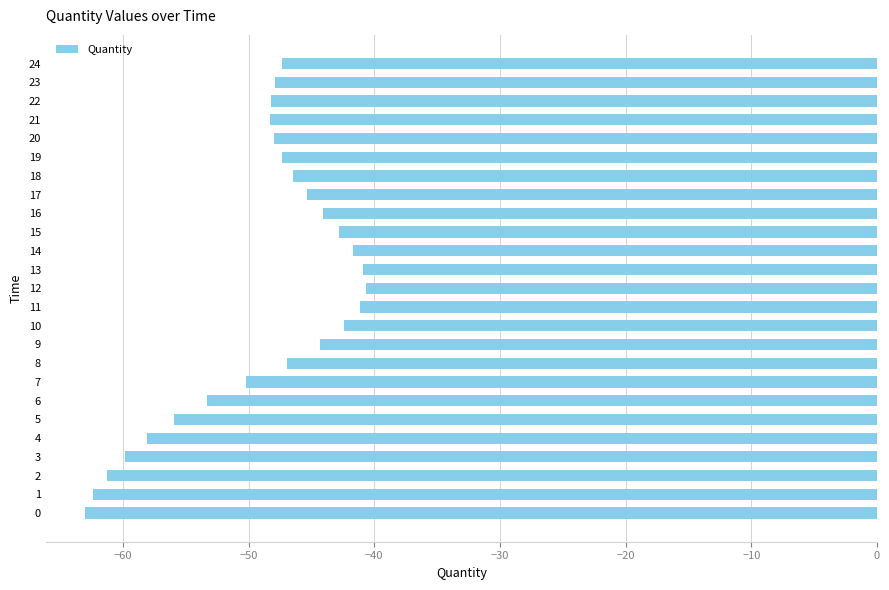

Is it true that the value at 12 is -40.7?

True